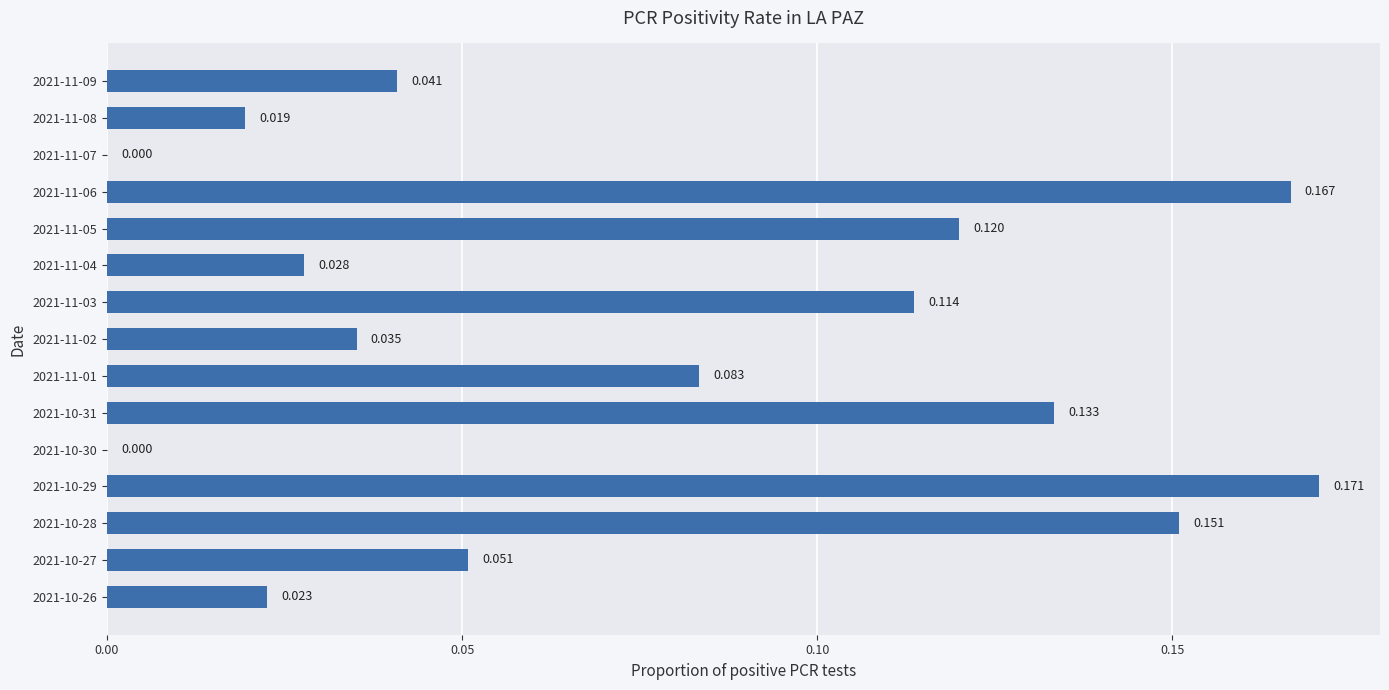

How many values exceed 0?

13